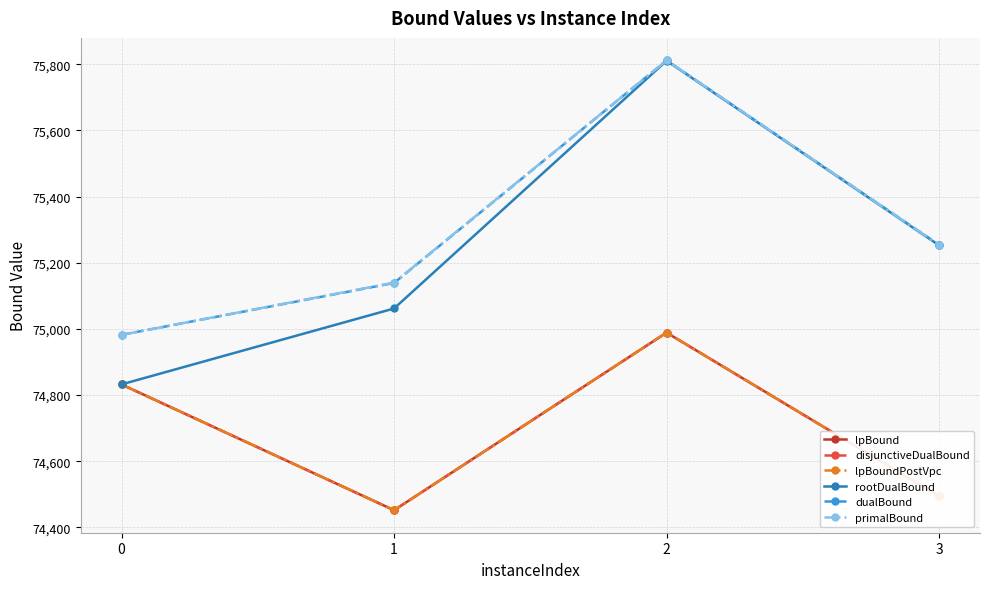

Rank the series by their maximum value, from highest to lowest.

dualBound, primalBound, rootDualBound, lpBound, disjunctiveDualBound, lpBoundPostVpc